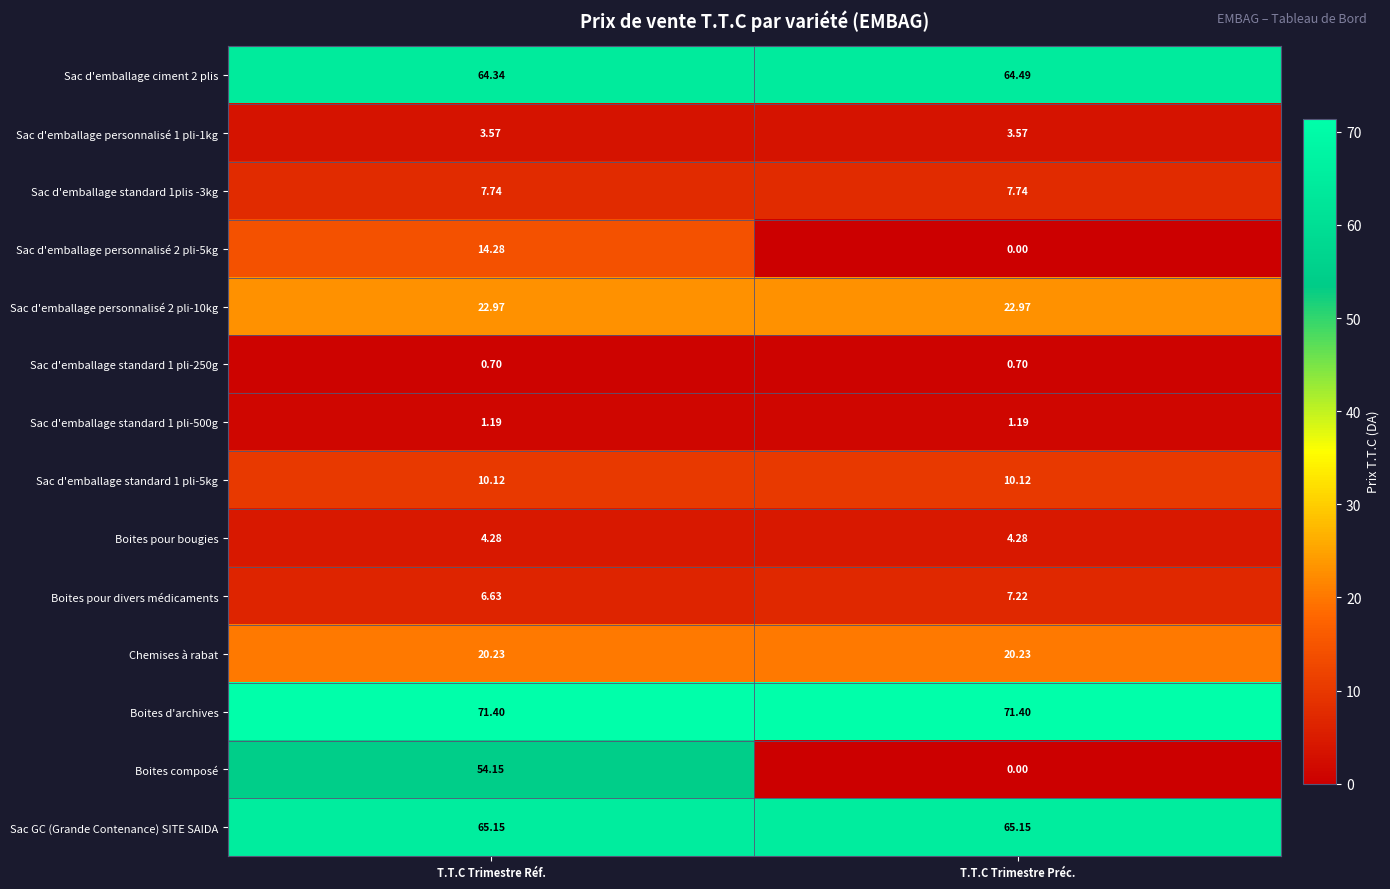

At how many categories does at least one series exceed 27?

2